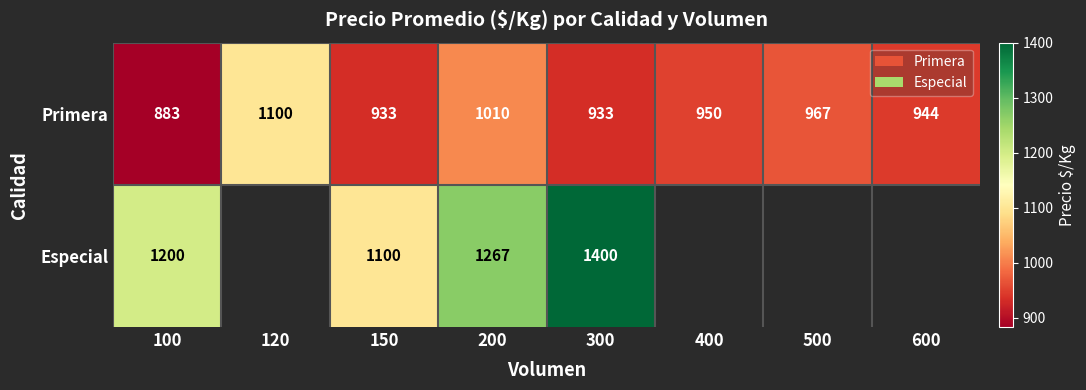

What is the average value of the Primera series?

965